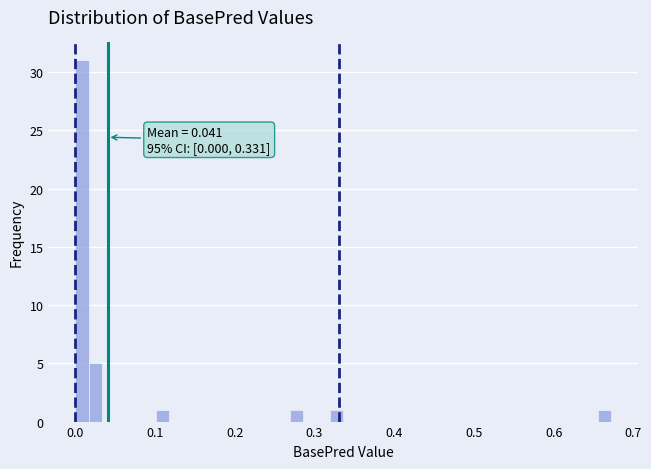

Around what value on the x-axis is the tallest bar? Give the approximate position of its centre, as read against the axis.

0.01